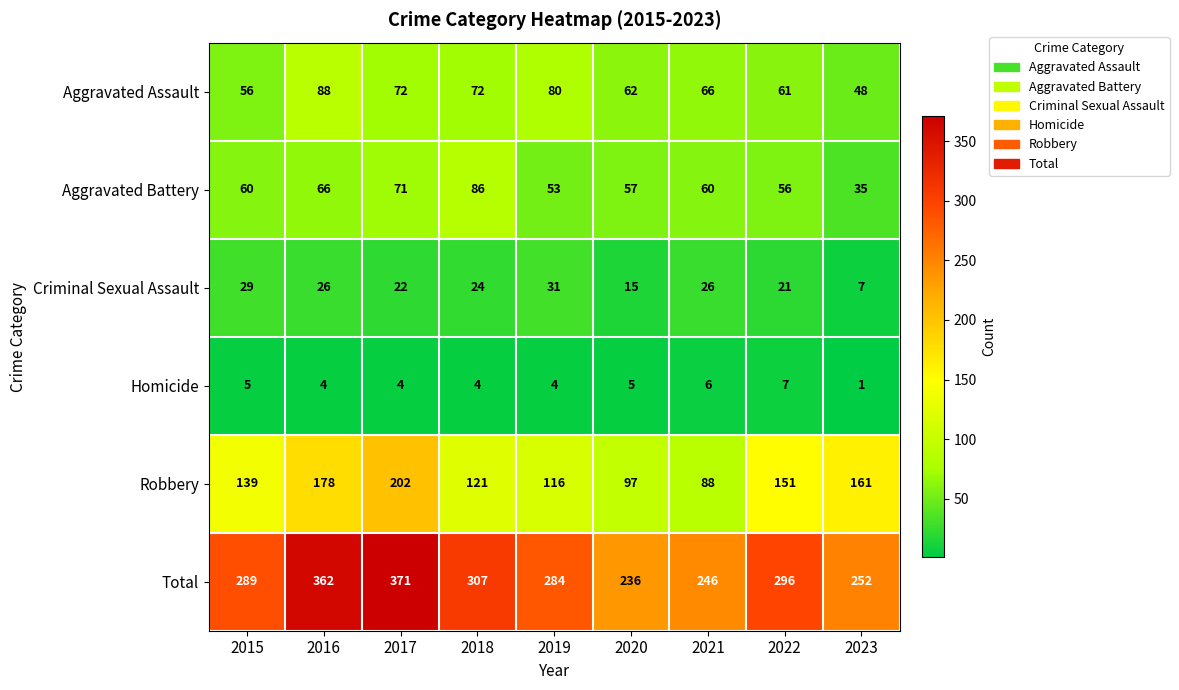

At which category is the sum across all series the highest?

2017